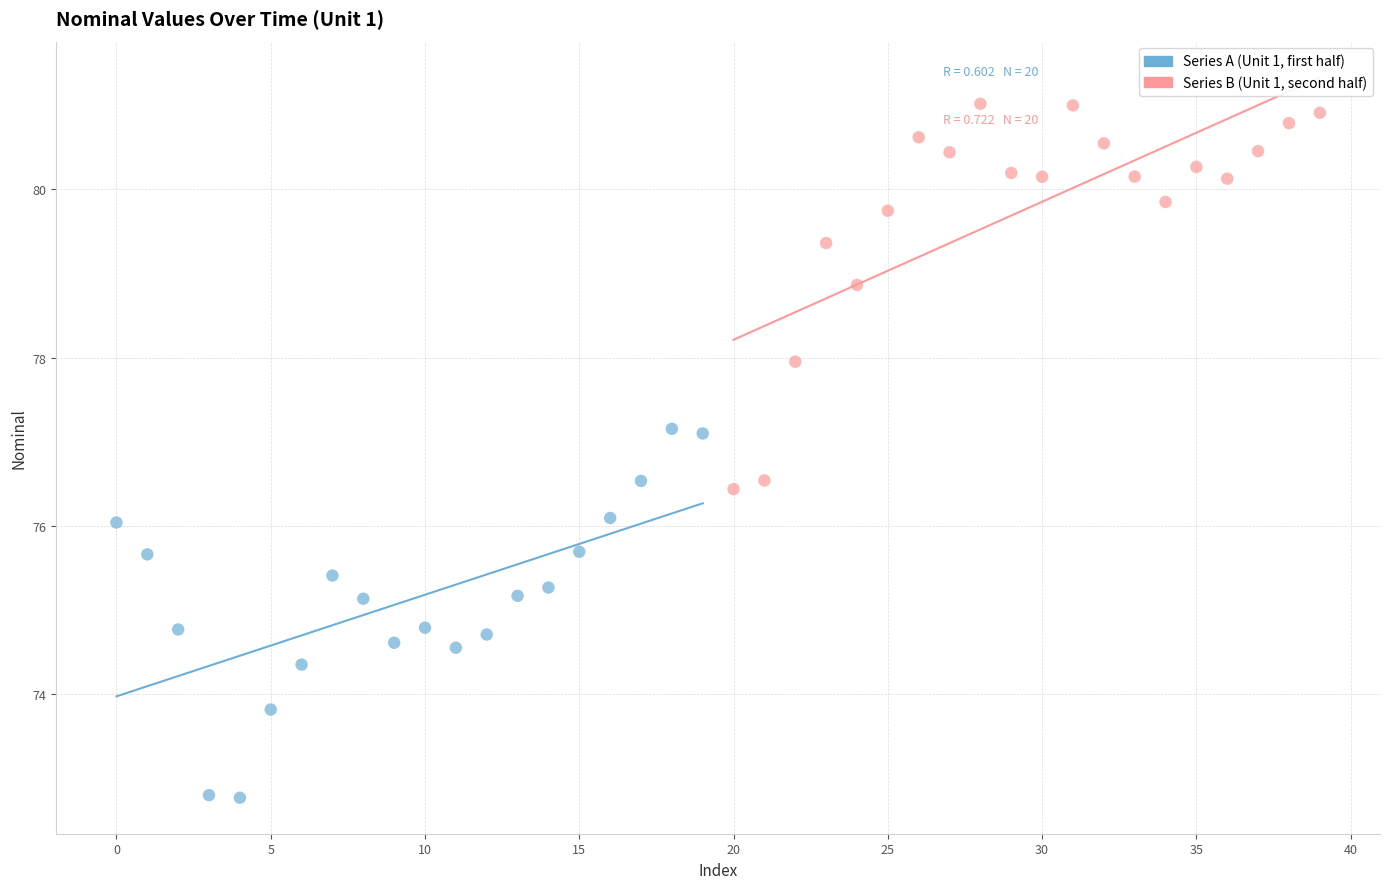

Which series has the largest Y range (max minus min)?

Series B (Unit 1, second half)